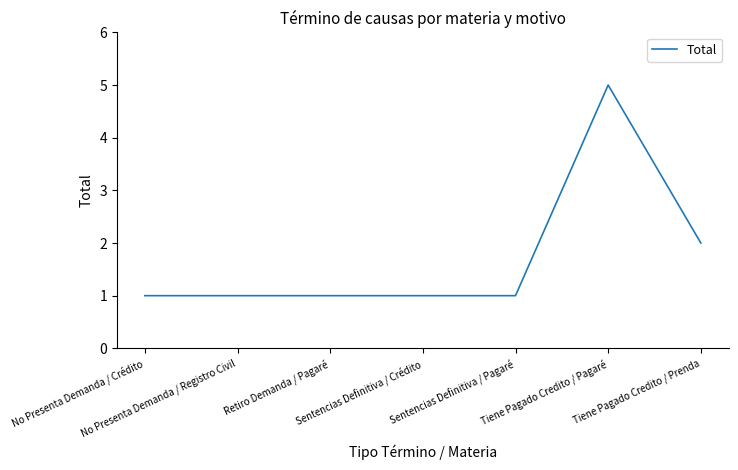

How many distinct data groups are displayed?

1